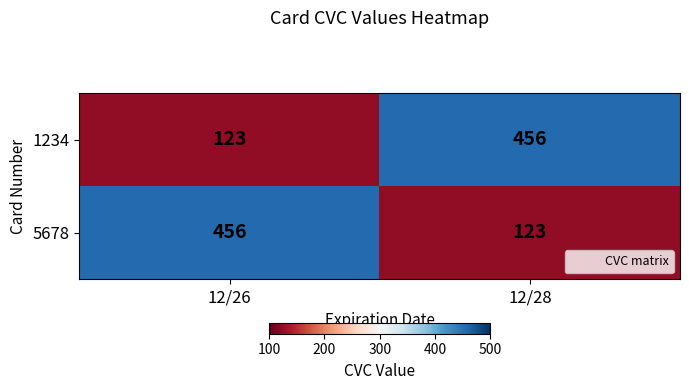

Reading left to right, list all the values displayed in this chart.

1234: 123	456
5678: 456	123